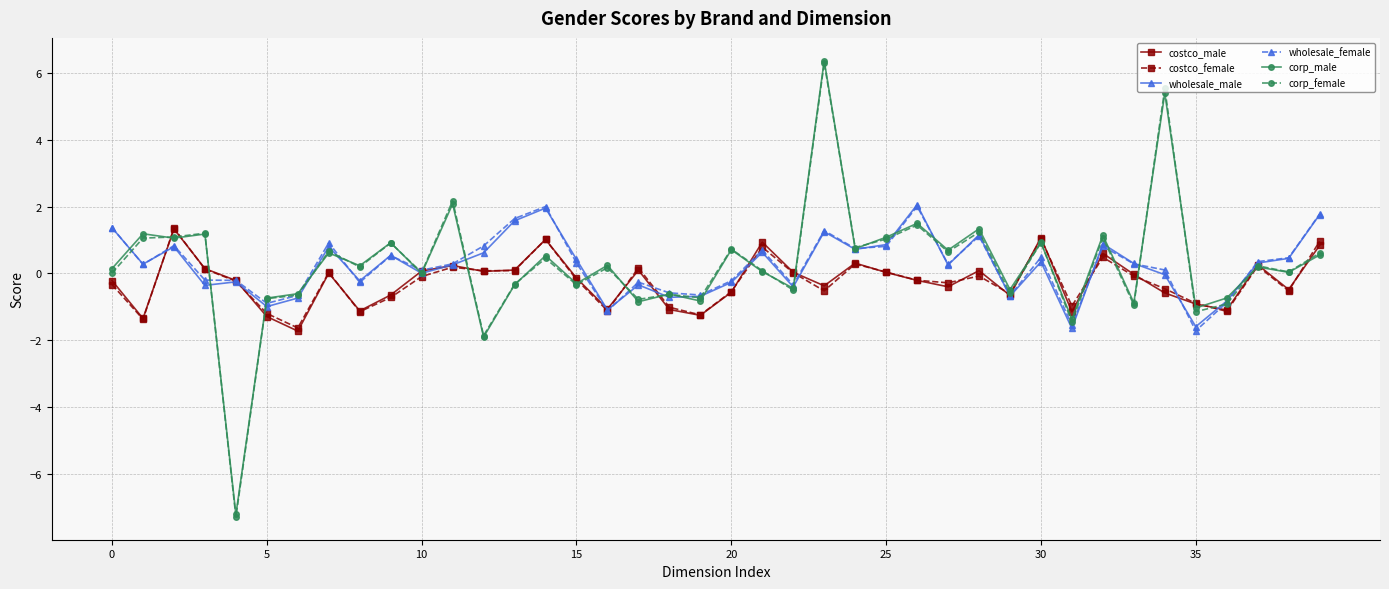

What is the average value of the costco_female series?

-0.2